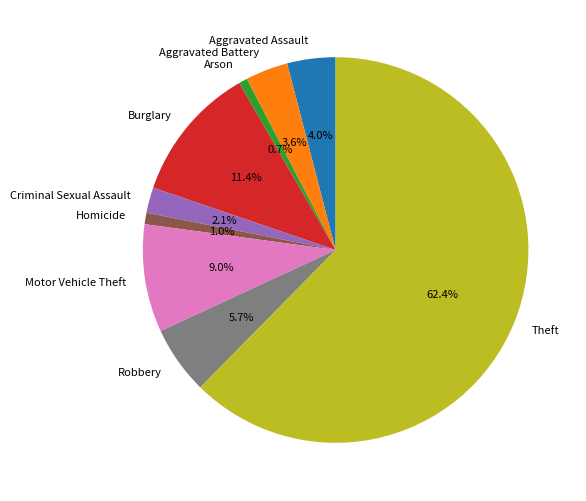

What percentage is the Aggravated Assault slice, to the nearest percent?

4%